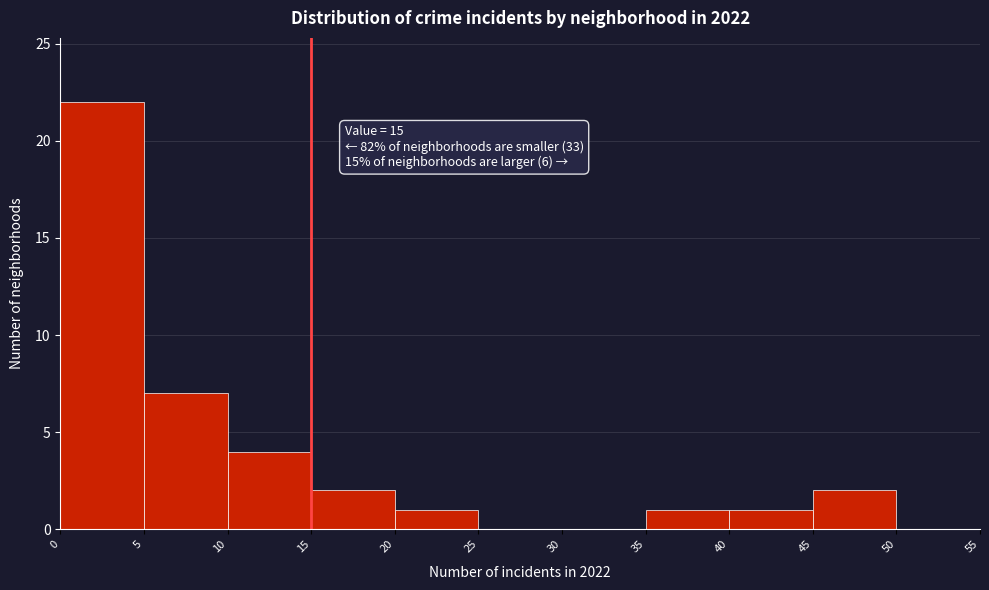

Which range on the x-axis has the tallest bar?

0 to 5